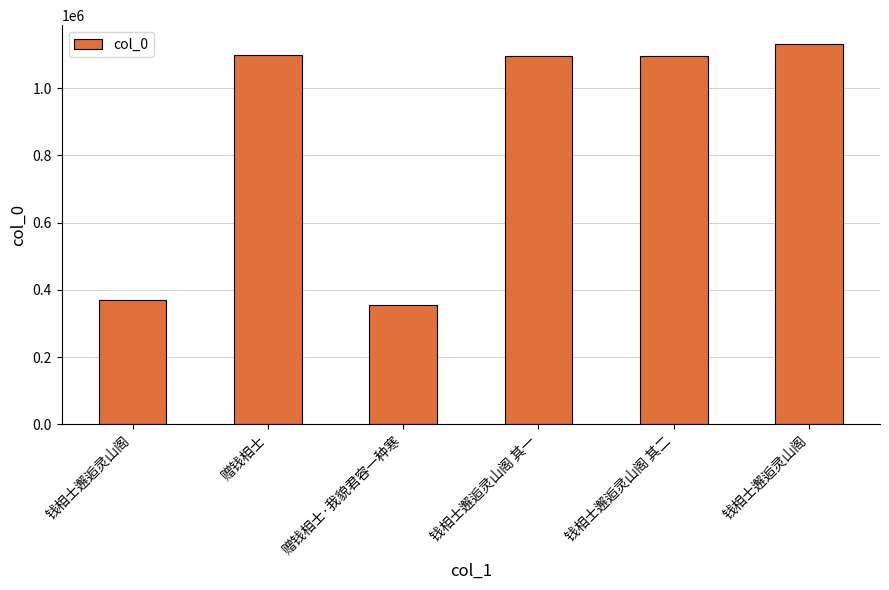

Reading left to right, list all the values displayed in this chart.

370618	1097449	354191	1094854	1094855	1130888